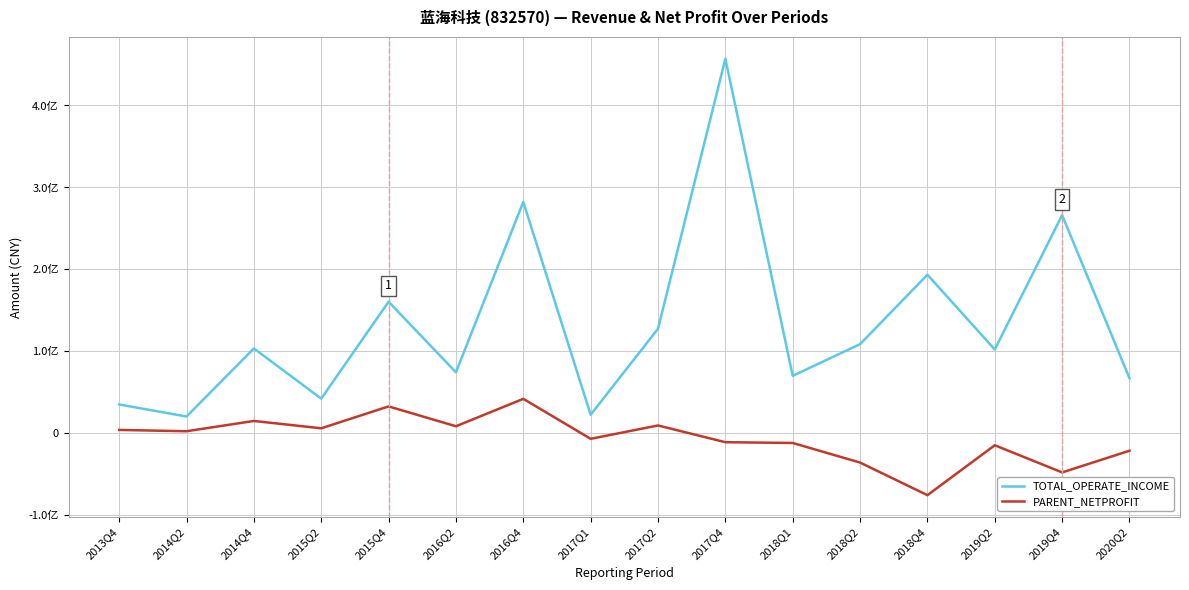

Reading right to left, list all the values displayed in this chart.

TOTAL_OPERATE_INCOME: 67080452.6	266203502.6	102232585.2	193473255.6	108755638.0	70110423.5	457010218.2	127555872.4	22593061.7	282318469.5	74405596.0	160486428.9	42287810.8	103506883.1	20424302.7	35131407.7
PARENT_NETPROFIT: -21311586.6	-47792216.9	-14639556.9	-75538430.5	-35754755.2	-11839200.4	-10903814.6	9522012.6	-6784329.8	42005883.1	8559853.3	32772116.9	6057211.0	15028288.2	2462425.8	4080783.0